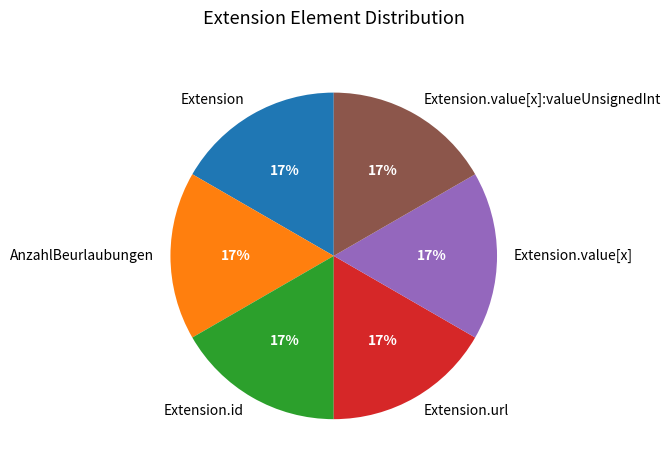

The AnzahlBeurlaubungen slice represents 1% of the pie. True or false?

False